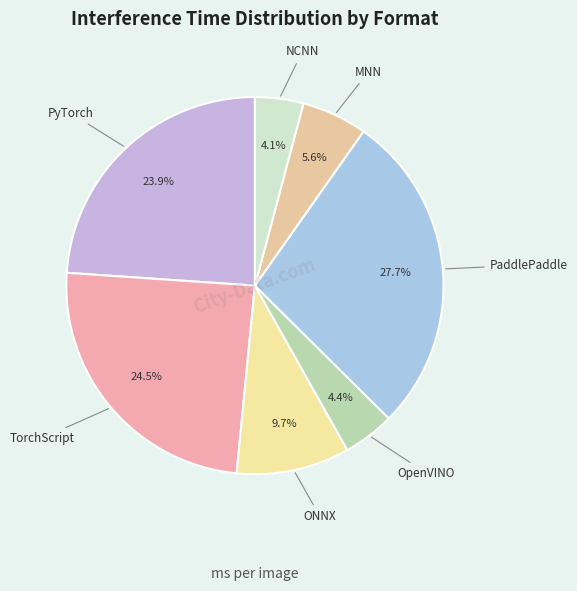

To the nearest percent, what portion does NCNN represent?

4%